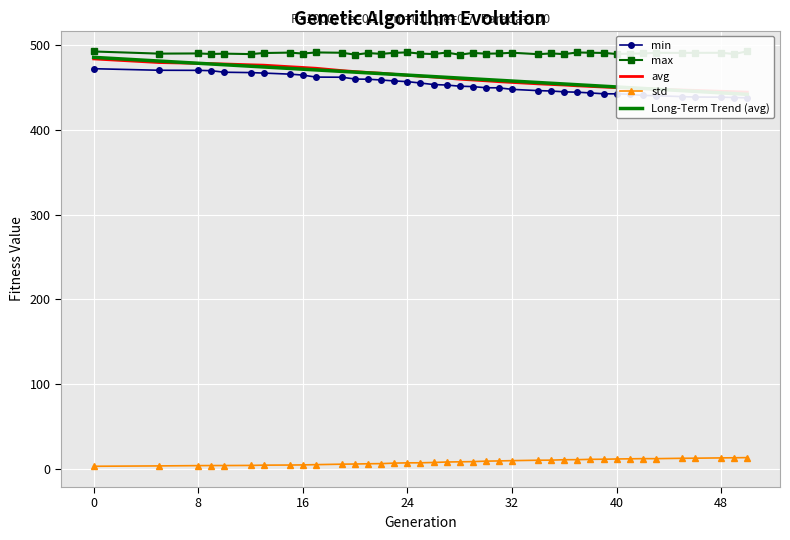

How many lines are shown in the chart?

5